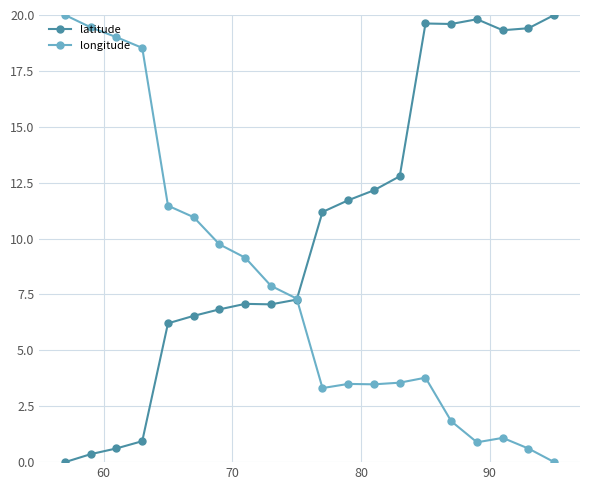

What is the maximum value for latitude?

20.0